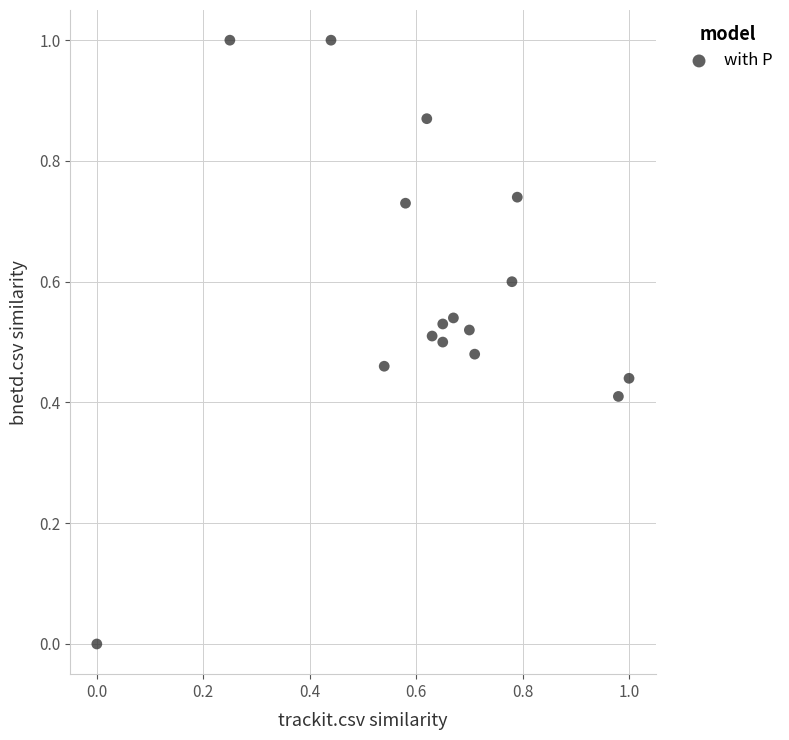

What is the range of X values (max minus min)?

1.0